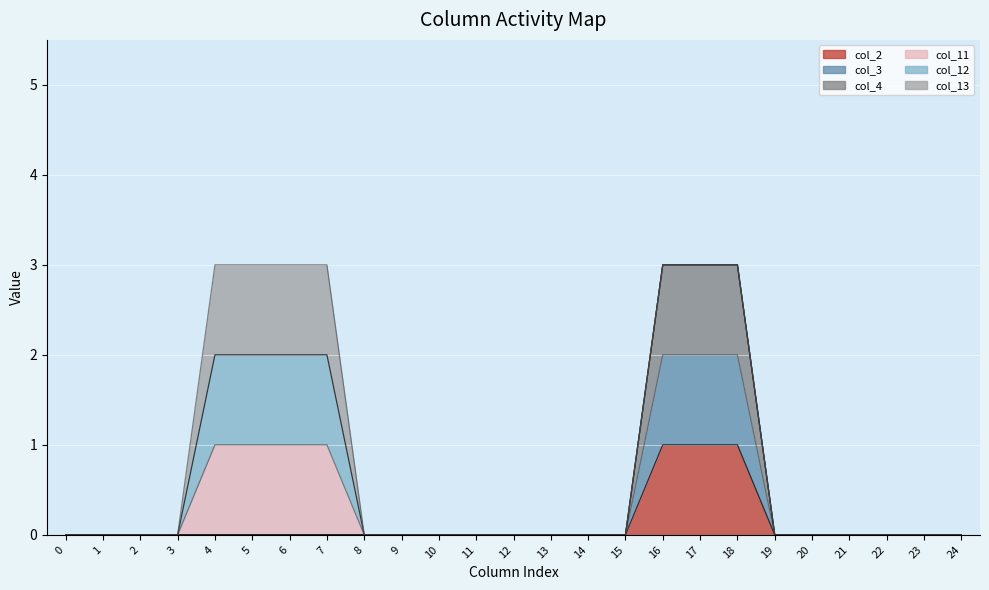

Rank the categories by col_2 value from highest to lowest.

16, 17, 18, 0, 1, 2, 3, 4, 5, 6, 7, 8, 9, 10, 11, 12, 13, 14, 15, 19, 20, 21, 22, 23, 24